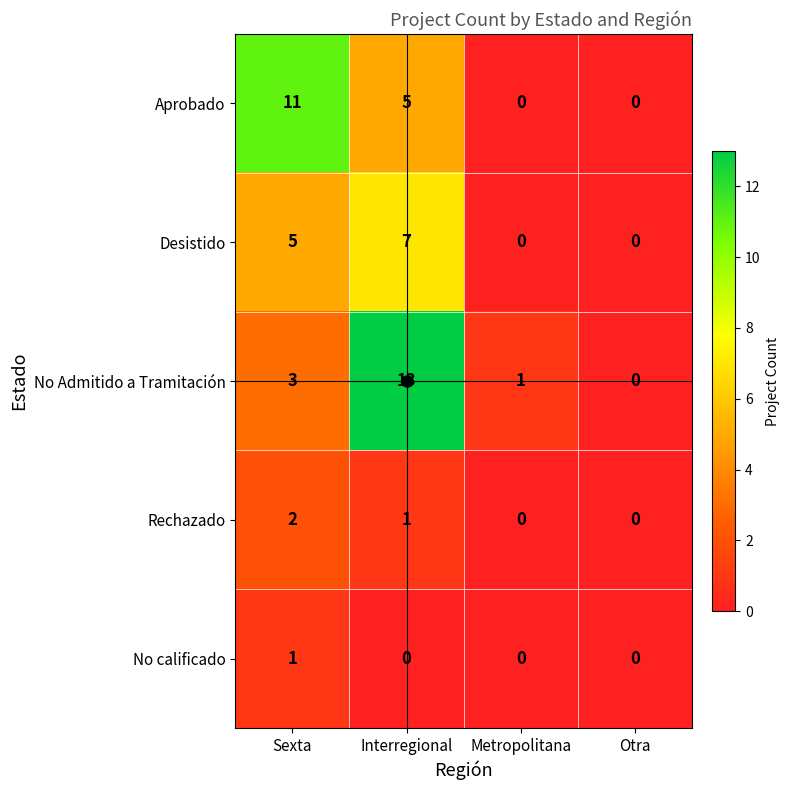

Read the Aprobado value at Interregional, to the nearest 5.

5